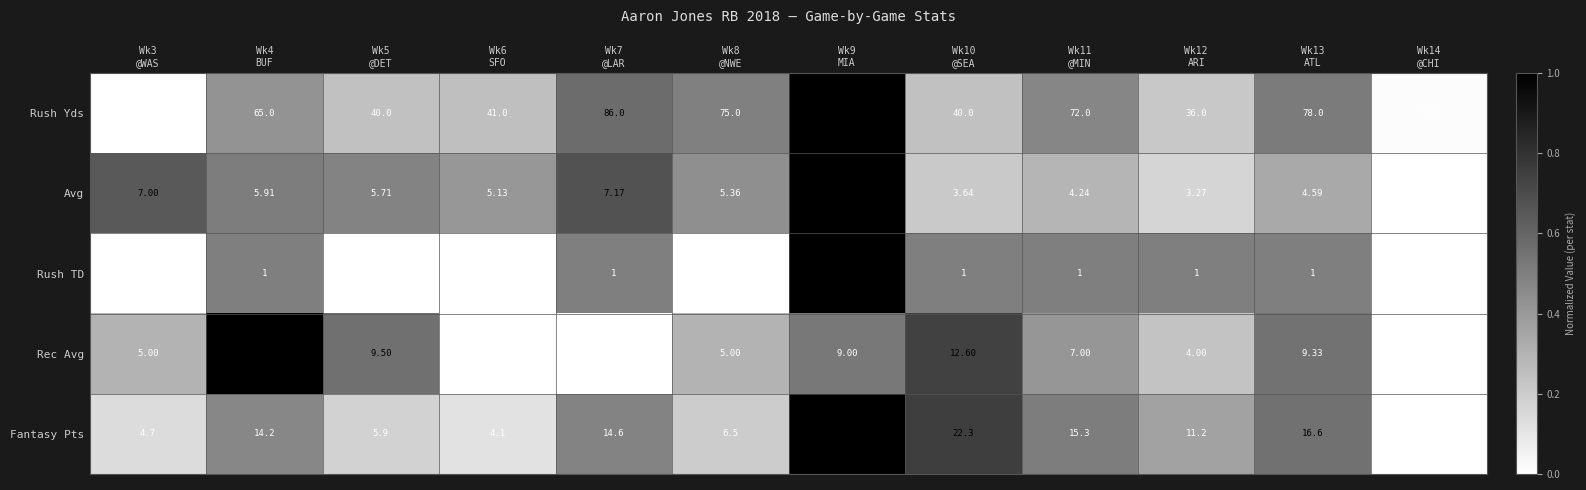

What is the spread (max minus min) of values at Wk9
MIA?

143.0